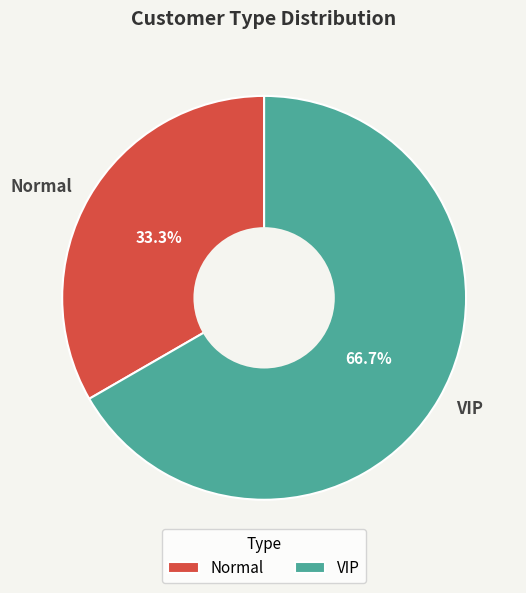

Is it true that Normal is 48% of the pie?

False